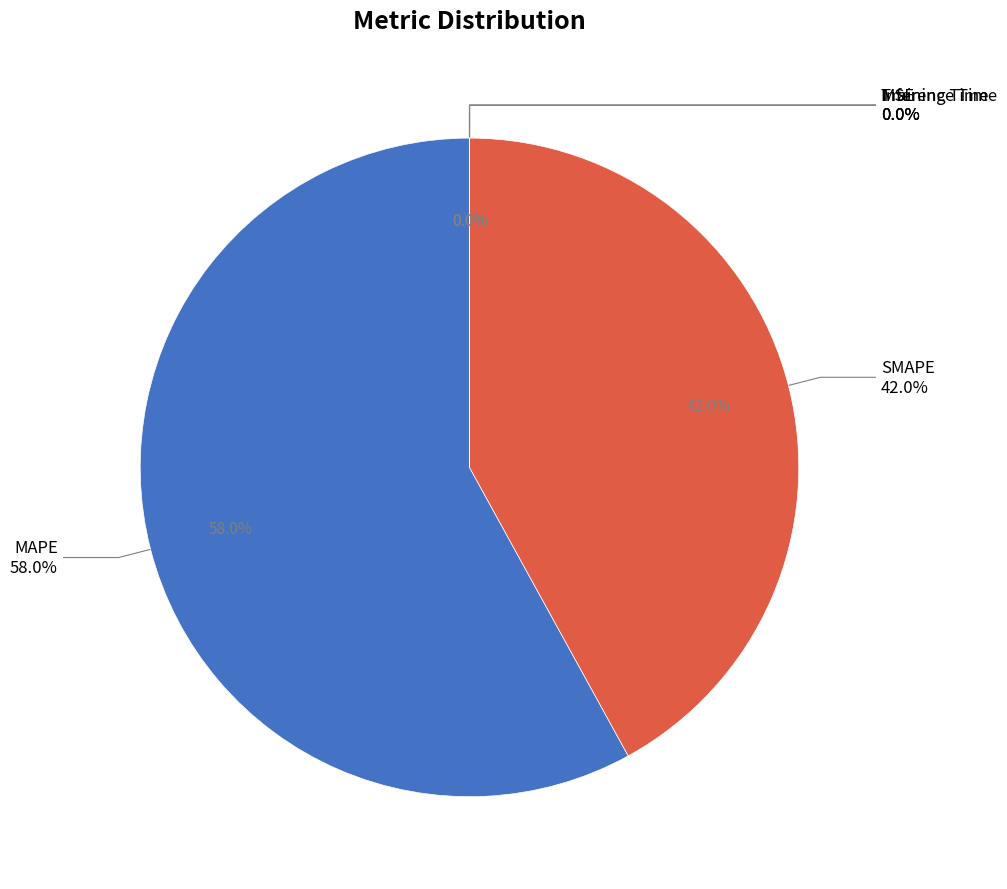

How many segments does this pie chart have?

5